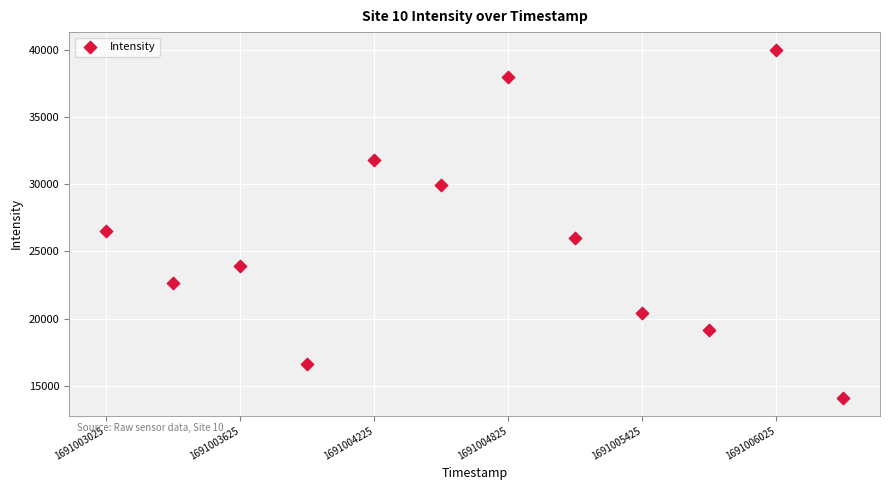

What is the average Y value?

25755.9